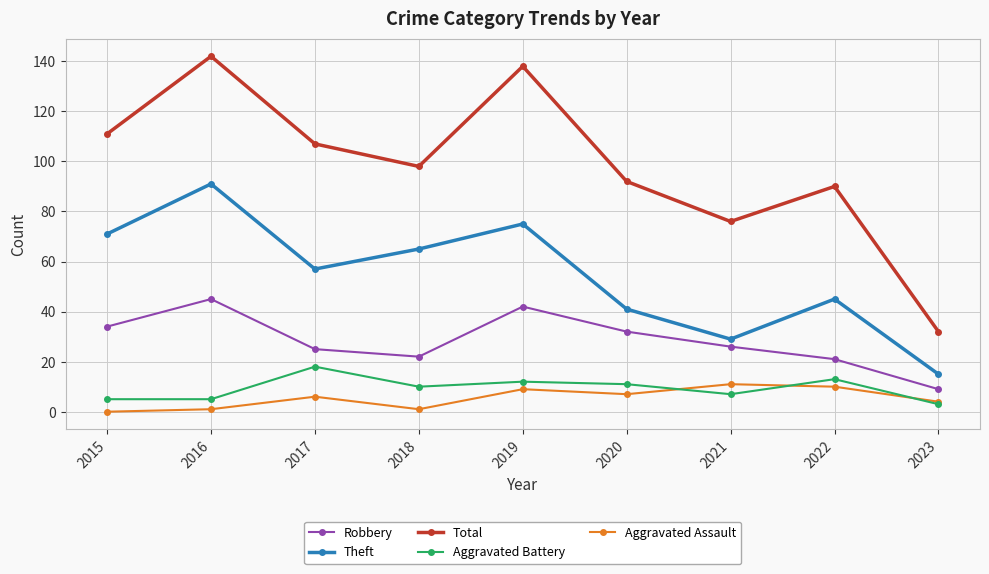

At how many categories does at least one series exceed 40?

8